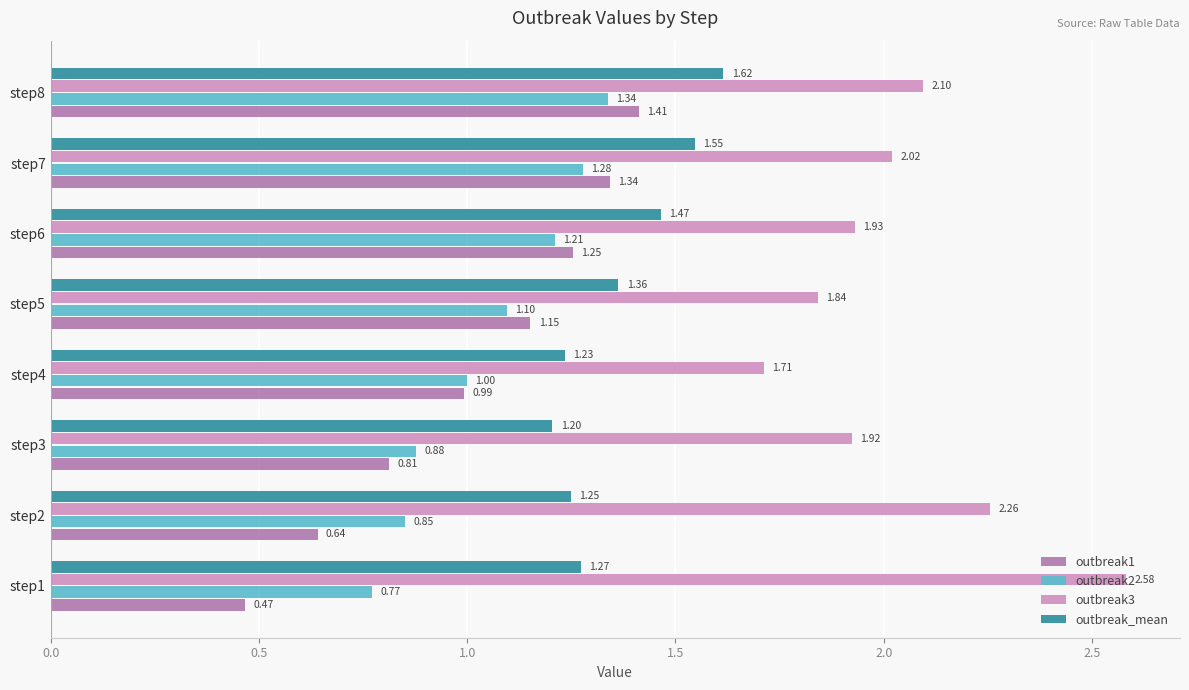

What is the sum of all outbreak1 values?

8.1